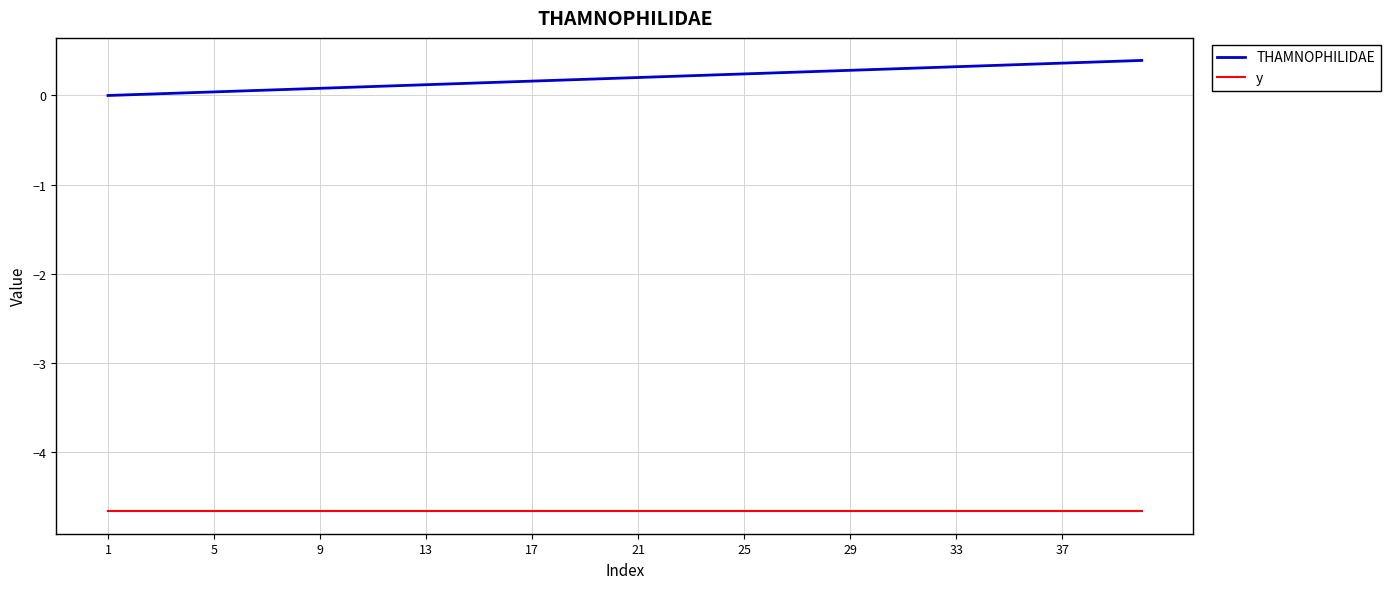

Which series has the largest total across all categories?

THAMNOPHILIDAE